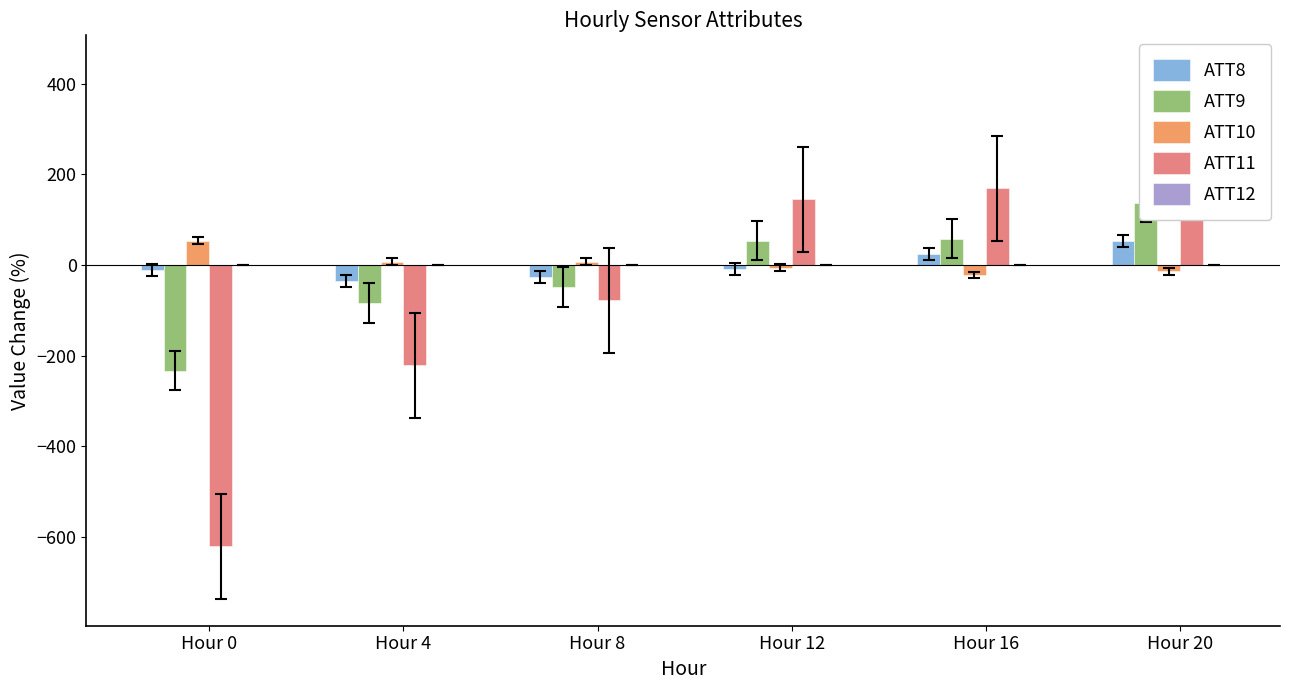

What value does the ATT9 series have at Hour 8?

-48.7